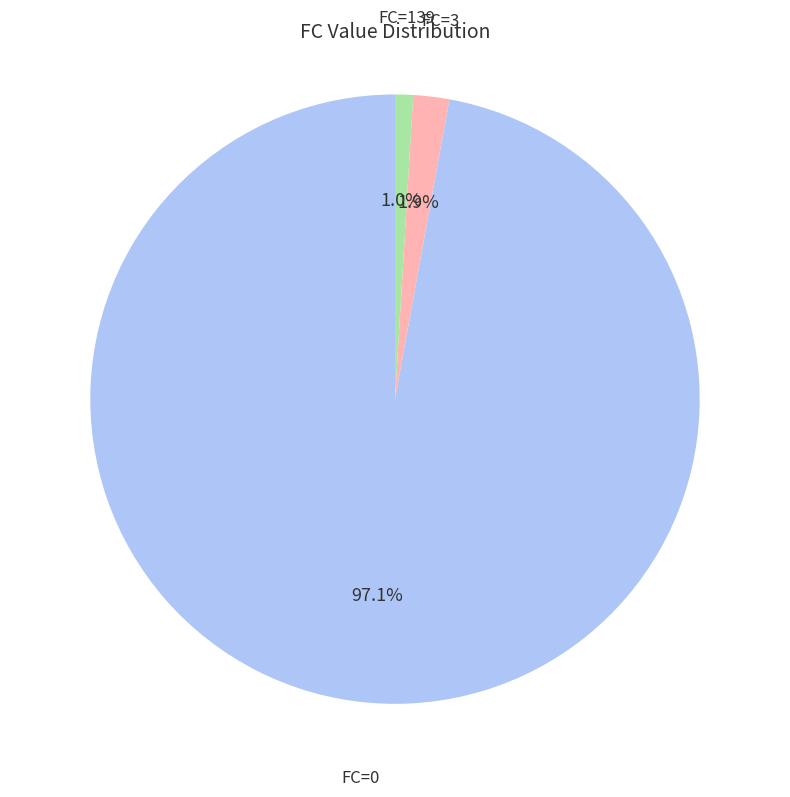

Does any single category account for the majority?

Yes